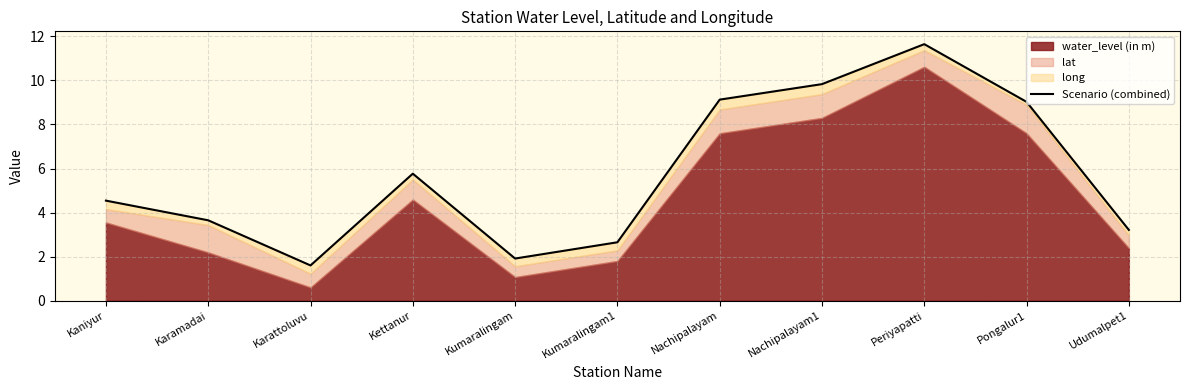

What is the difference between the second highest and second lowest values?

7.9